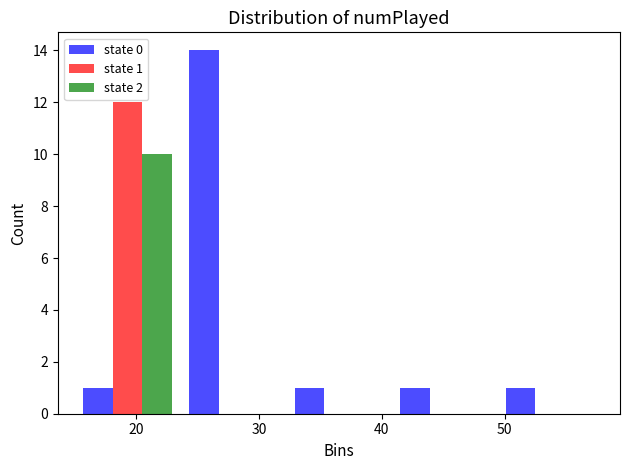

In the state 0 series, which range on the x-axis has the tallest bar?

23.6 to 32.2